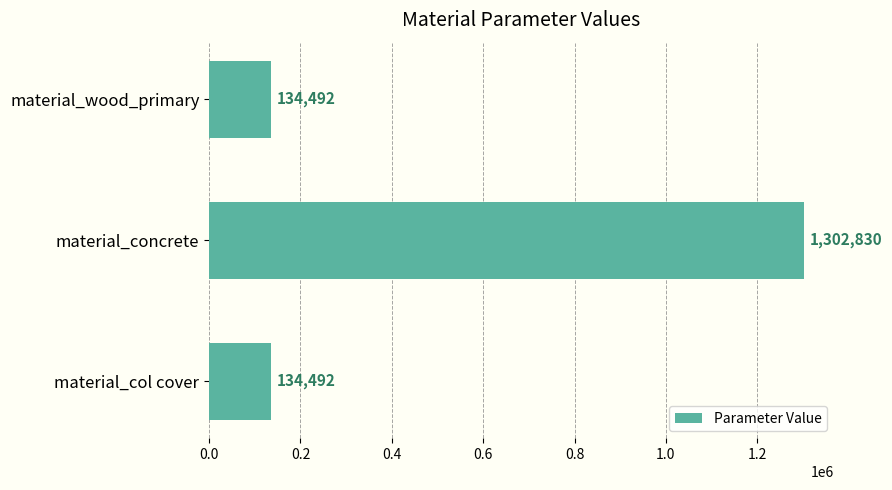

Reading top to bottom, what are all the values shown in this chart?

material_wood_primary=134492	material_concrete=1302830	material_col cover=134492